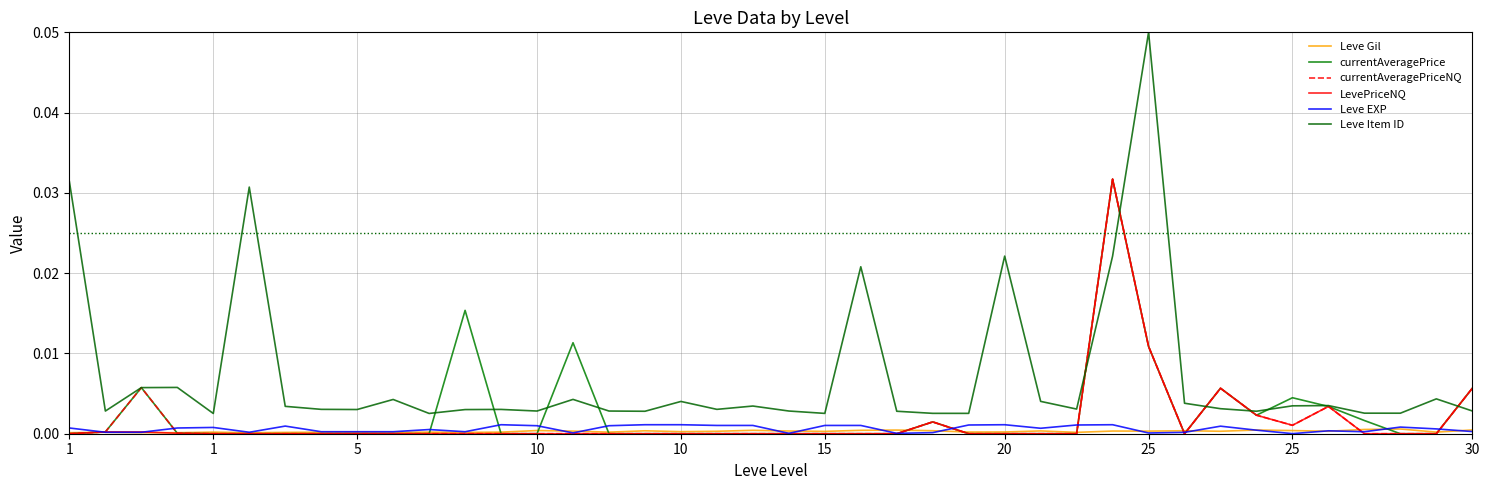

Rank the categories by Leve Gil value from lowest to highest.

10, 1, 15, 5, 20, 30, 11, 28, 1, 25, 25, 10, 10, 15, 12, 38, 25, 26, 17, 21, 18, 32, 35, 14, 30, 29, 20, 27, 16, 31, 24, 34, 13, 19, 22, 23, 33, 39, 36, 37